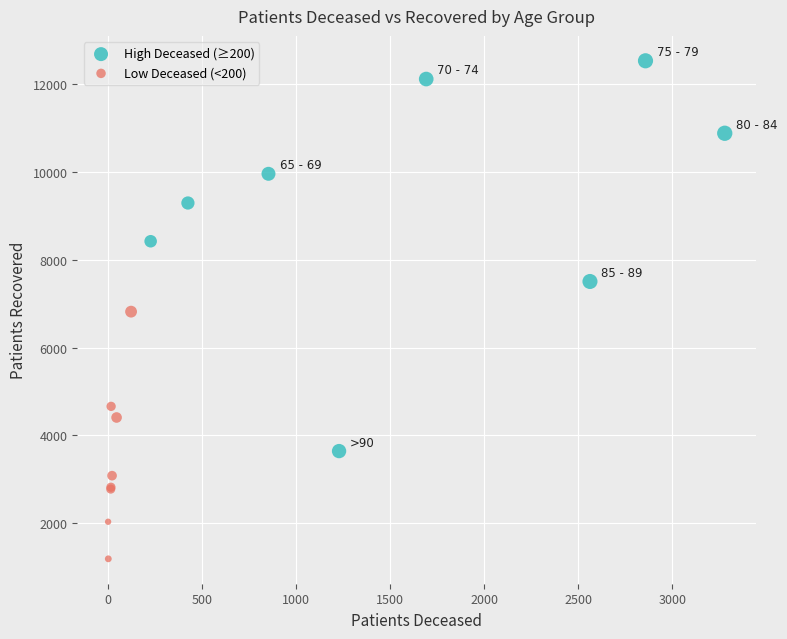

Which series contains the highest Y value?

High Deceased (≥200)